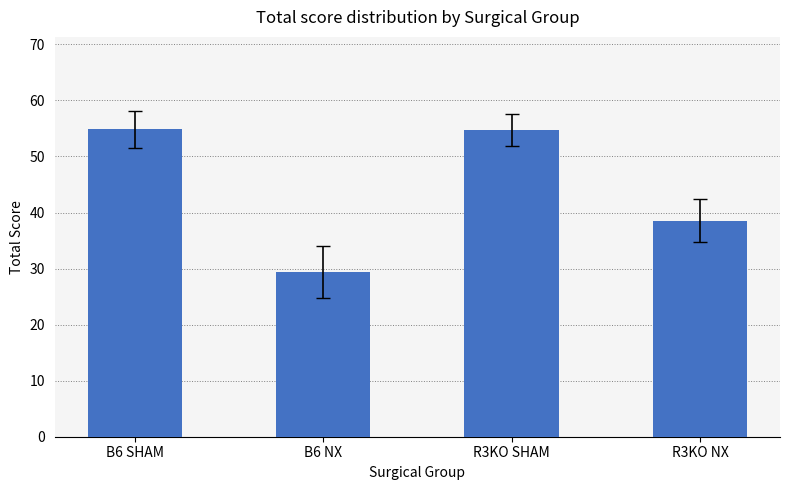

True or false: the data shows 29.4 at B6 NX.

True